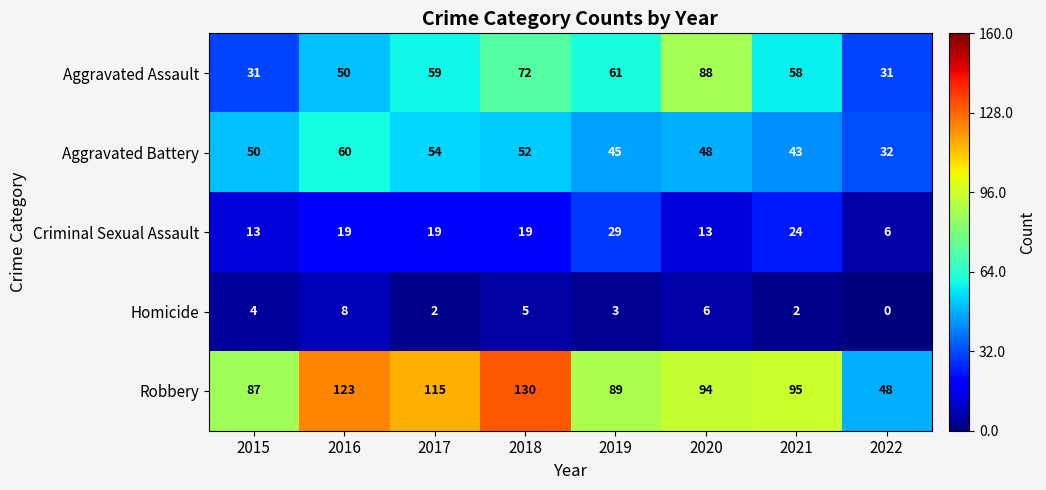

Rank the series by their maximum value, from highest to lowest.

Robbery, Aggravated Assault, Aggravated Battery, Criminal Sexual Assault, Homicide